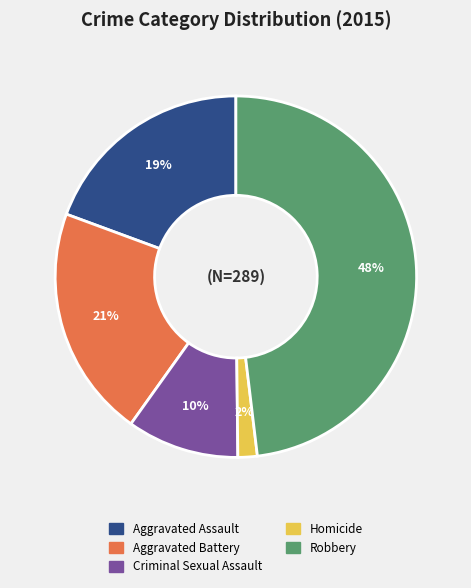

How many slices are in this pie chart?

5